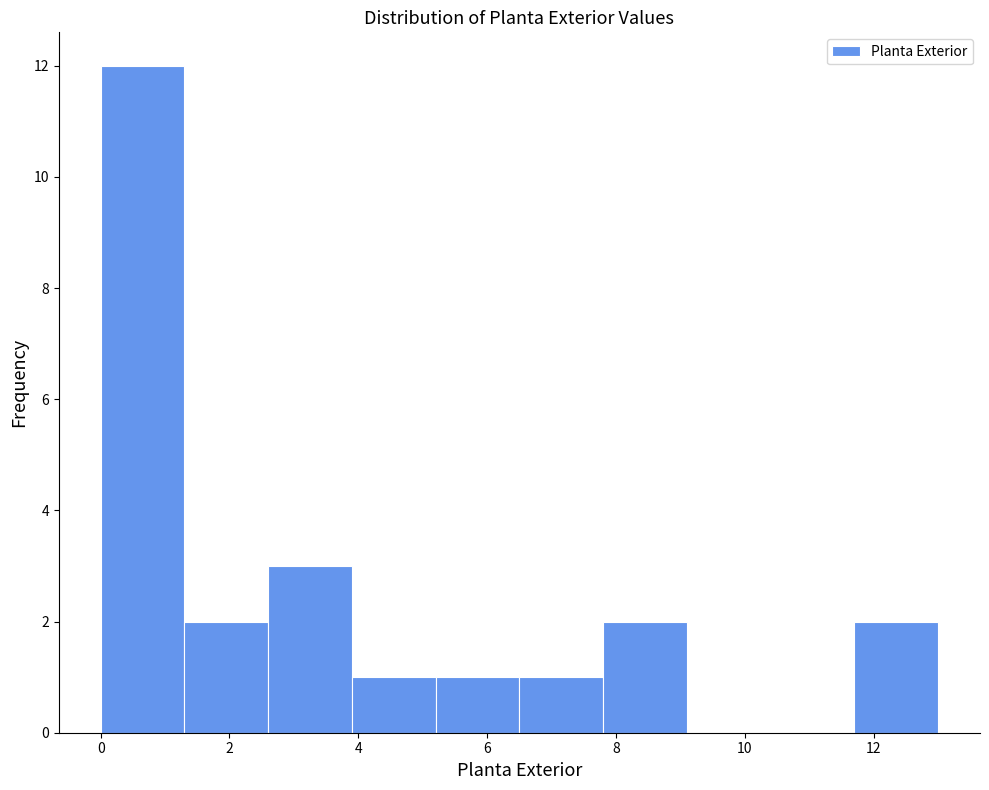

Reading left to right, list every bar in this chart as the range it spans on the x-axis followed by its height. Neither the bar edges nor the heights are printed on the chart, so give them approximately, as read against the axes.

0.0 to 1.3: 12
1.3 to 2.6: 2
2.6 to 3.9: 3
3.9 to 5.2: 1
5.2 to 6.5: 1
6.5 to 7.8: 1
7.8 to 9.1: 2
9.1 to 10.4: 0
10.4 to 11.7: 0
11.7 to 13.0: 2